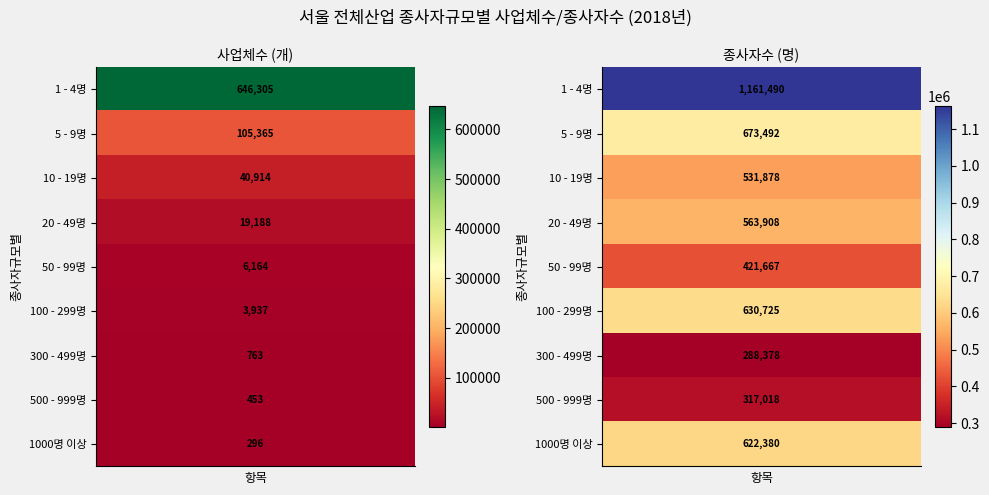

Which category has the highest value across all series?

종사자수